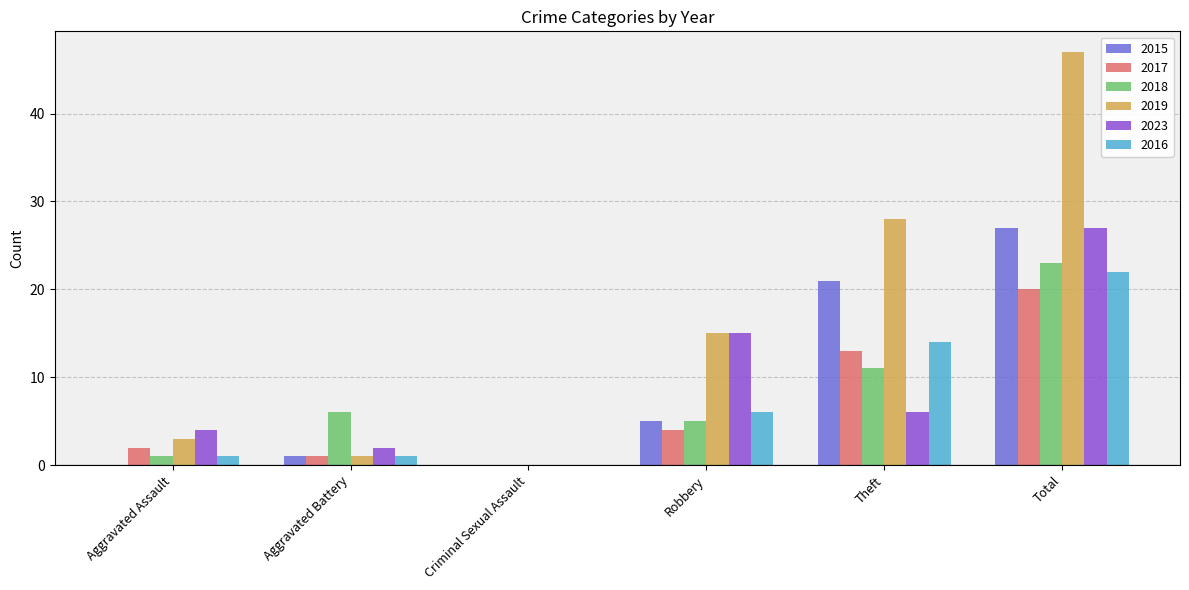

How many values in 2018 are above zero?

5